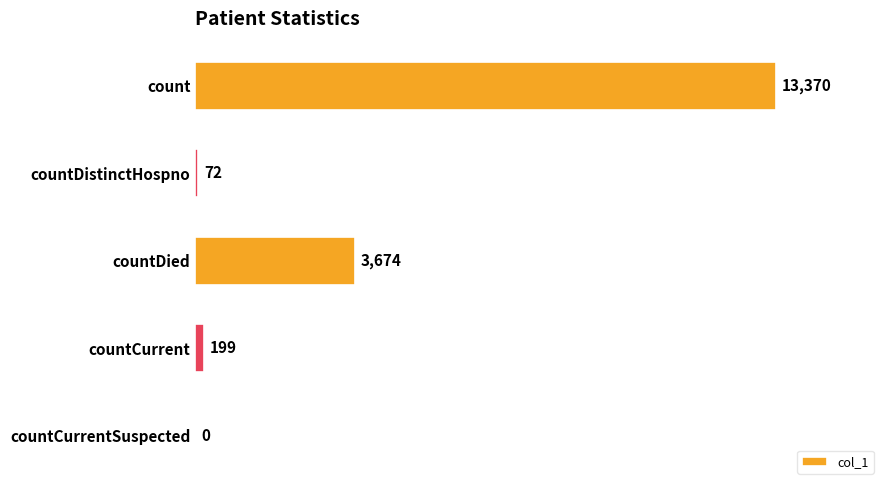

True or false: the data shows 72 at countDistinctHospno.

True